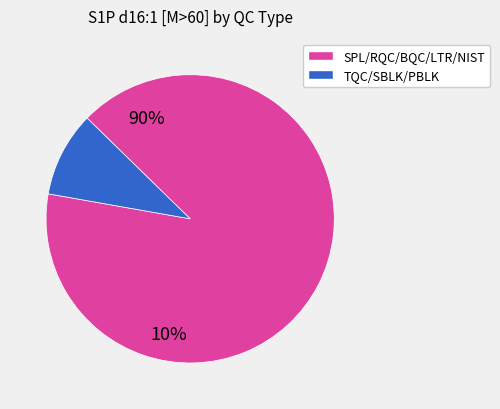

How many segments does this pie chart have?

2